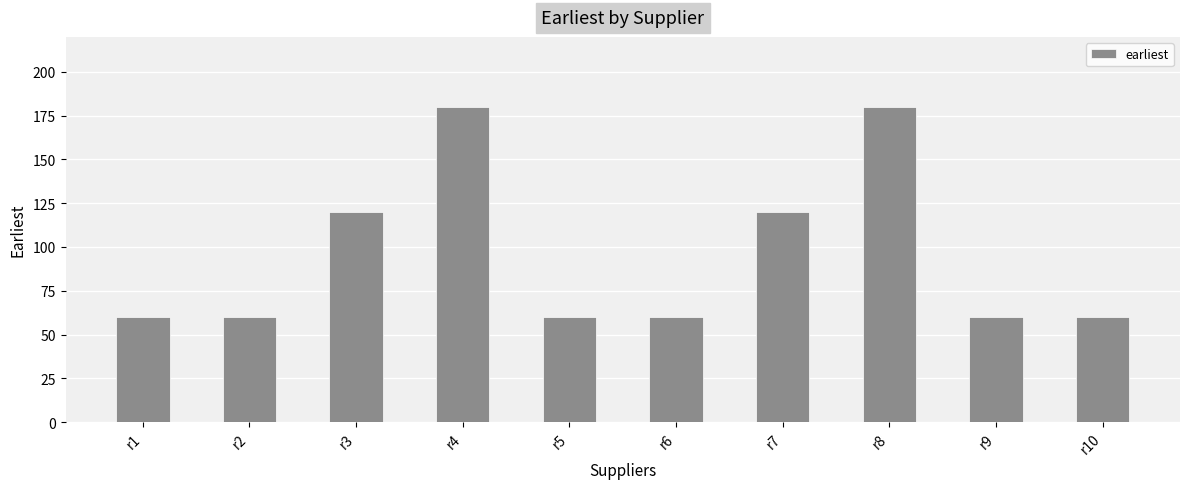

Approximately how many times larger is the value at r3 compared to r10?

2.0